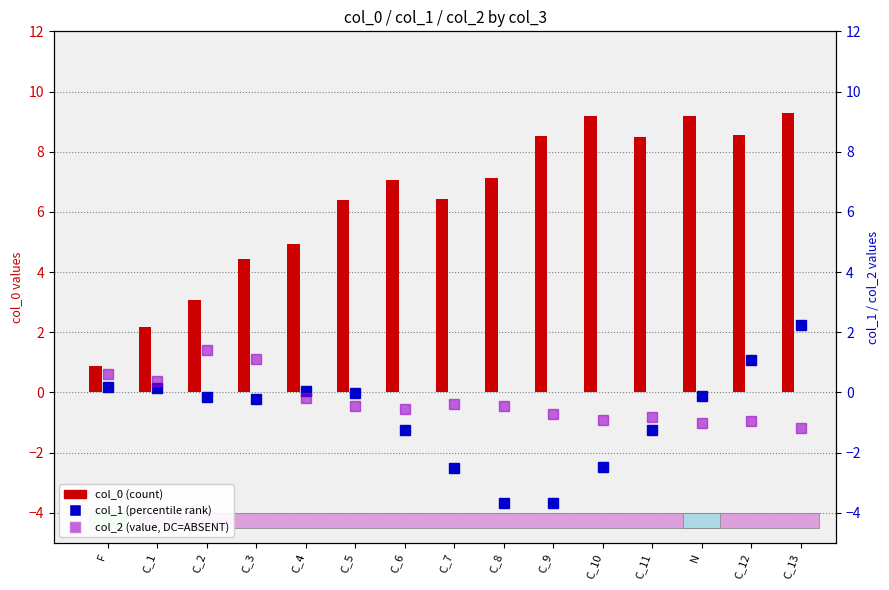

What is the value of the col_1 (percentile rank) bar at the 2nd from the left?

0.1